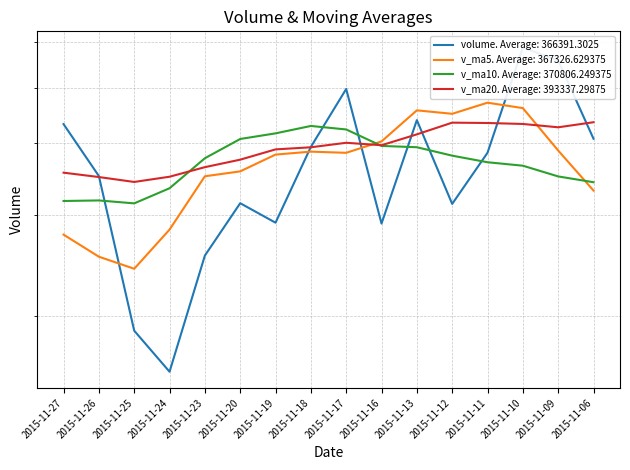

What is the sum of the v_ma5 values at 2015-11-09 and 2015-11-23?

738825.8